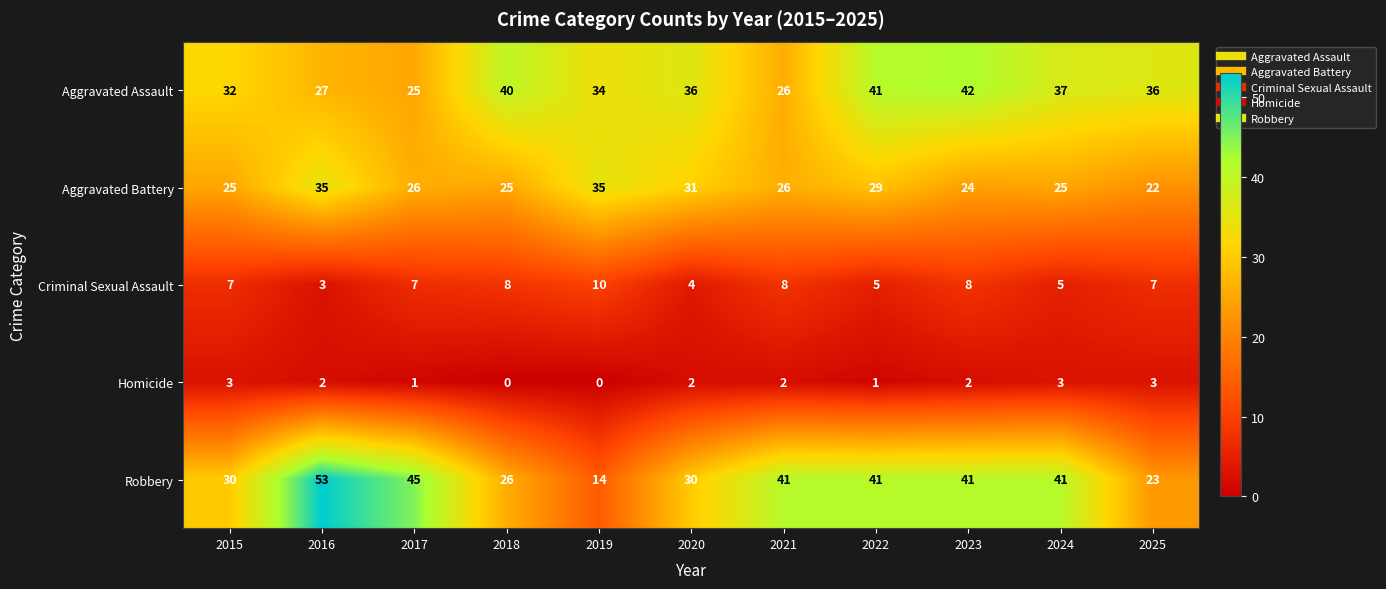

The value of Criminal Sexual Assault at 2019 is 10. True or false?

True